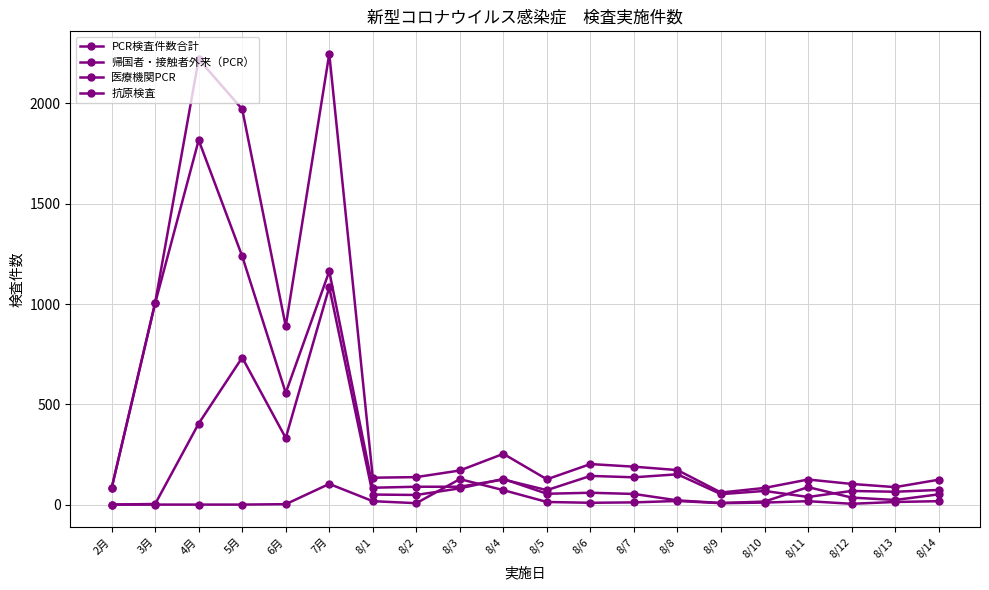

At how many categories does at least one series exceed 1407?

3